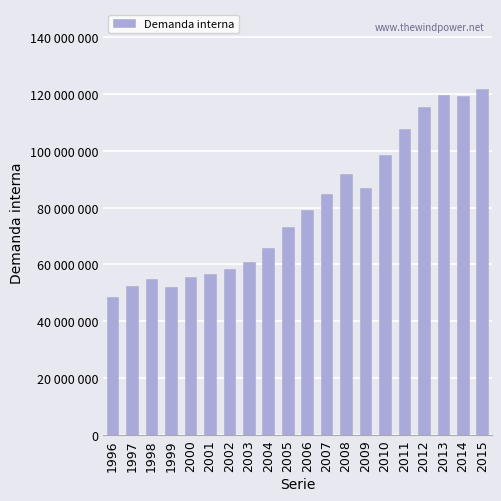

The chart shows a value of 60901508 at 2003. True or false?

True